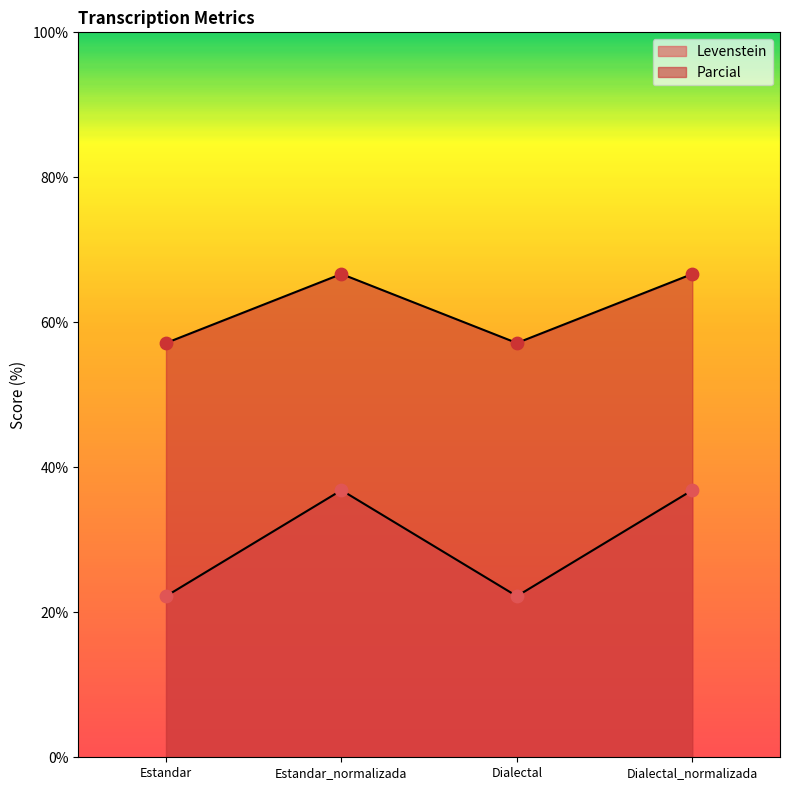

What are all the series names shown in the legend?

Levenstein, Parcial